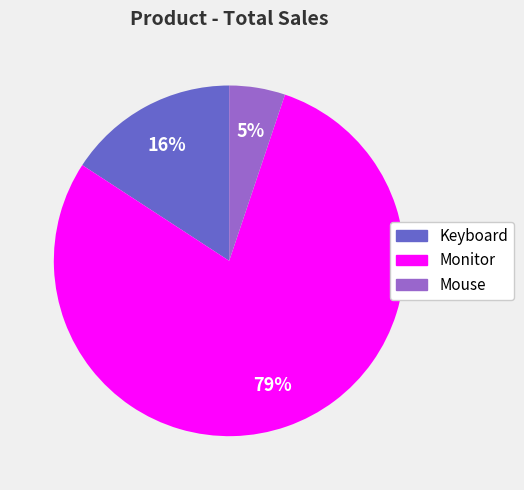

True or false: Mouse accounts for 5% of the total.

True